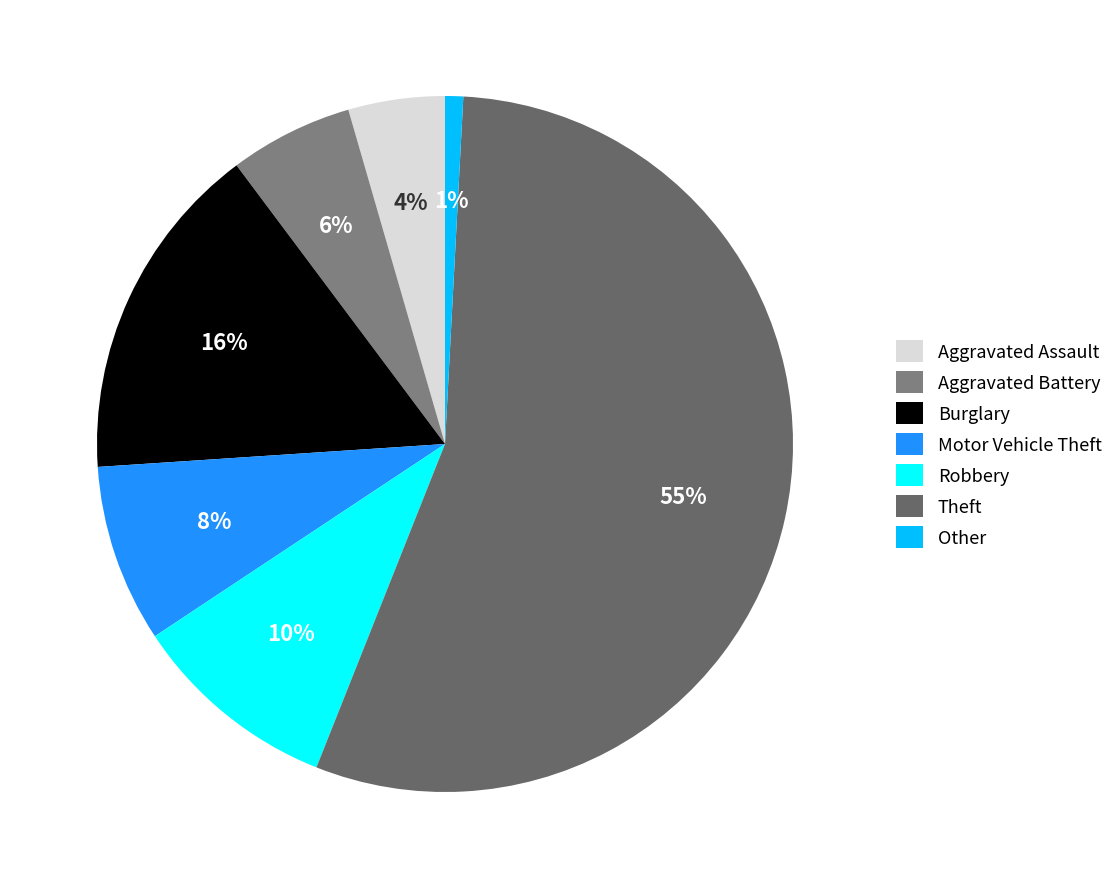

To the nearest percent, what is the combined percentage of Aggravated Battery and Burglary?

22%